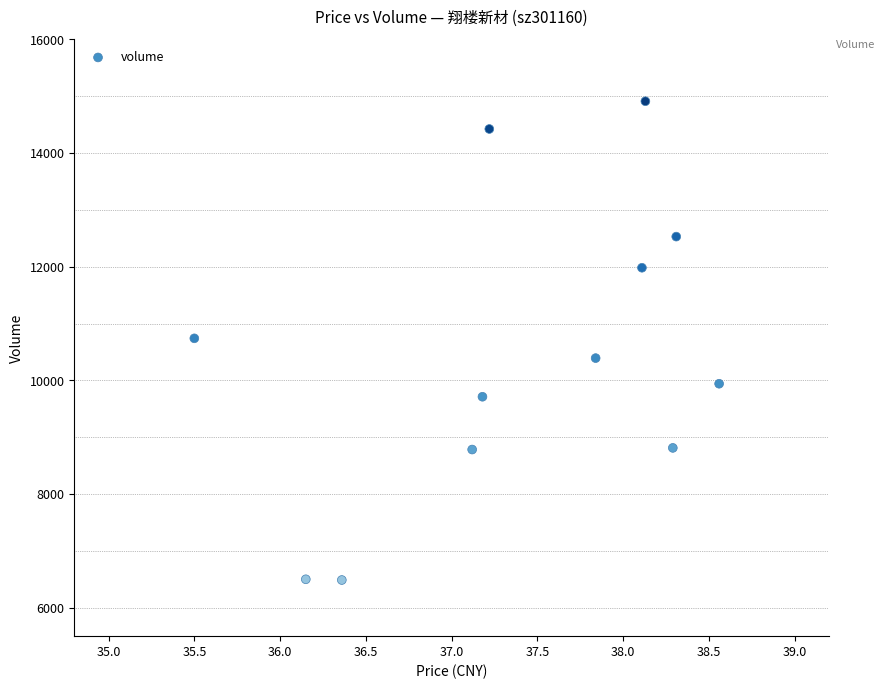

What is the average Y value?

10436